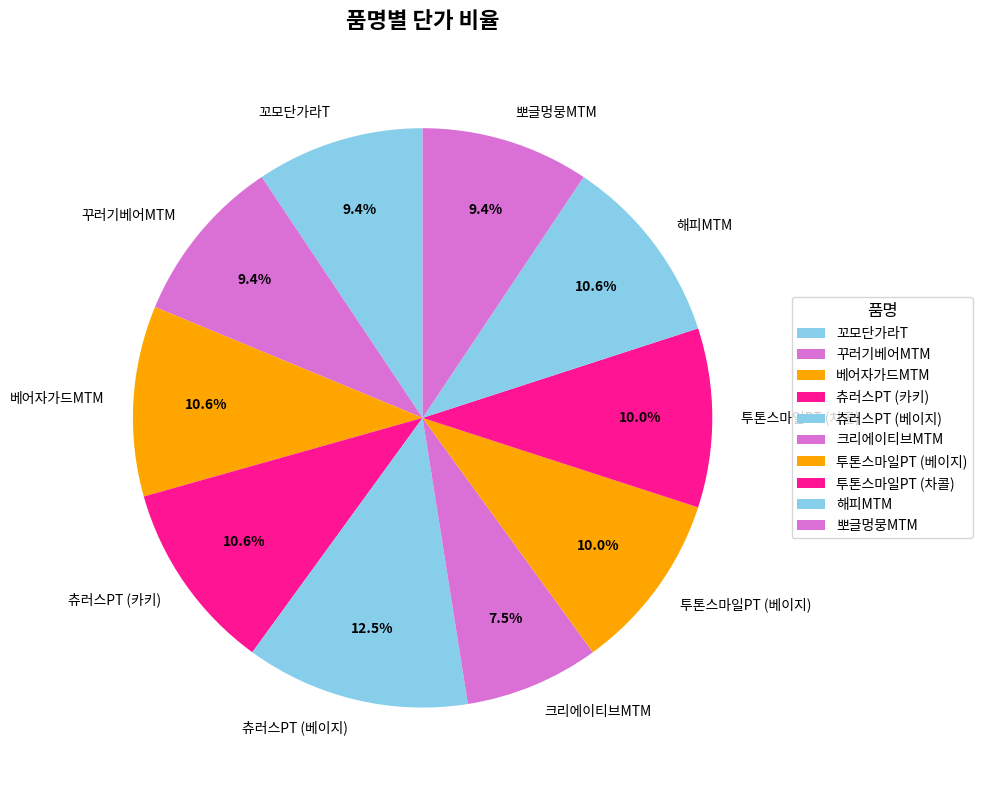

The 해피MTM slice represents 1% of the pie. True or false?

False